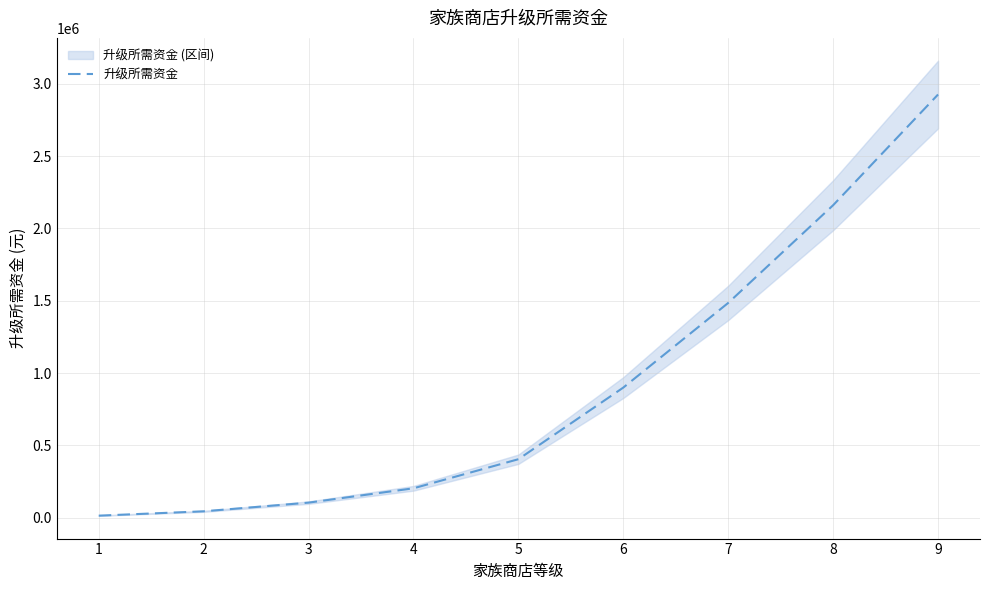

What is the minimum value shown in the chart?

15000